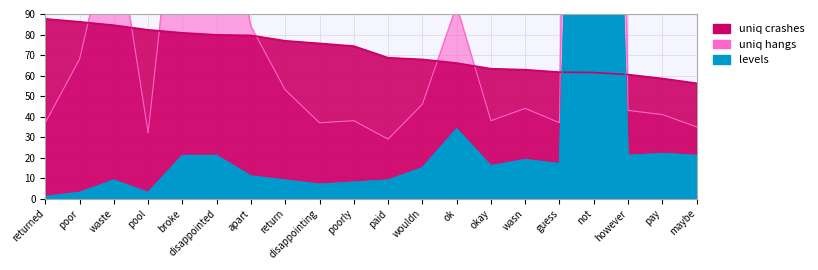

What are all the series names shown in the legend?

uniq crashes, uniq hangs, levels